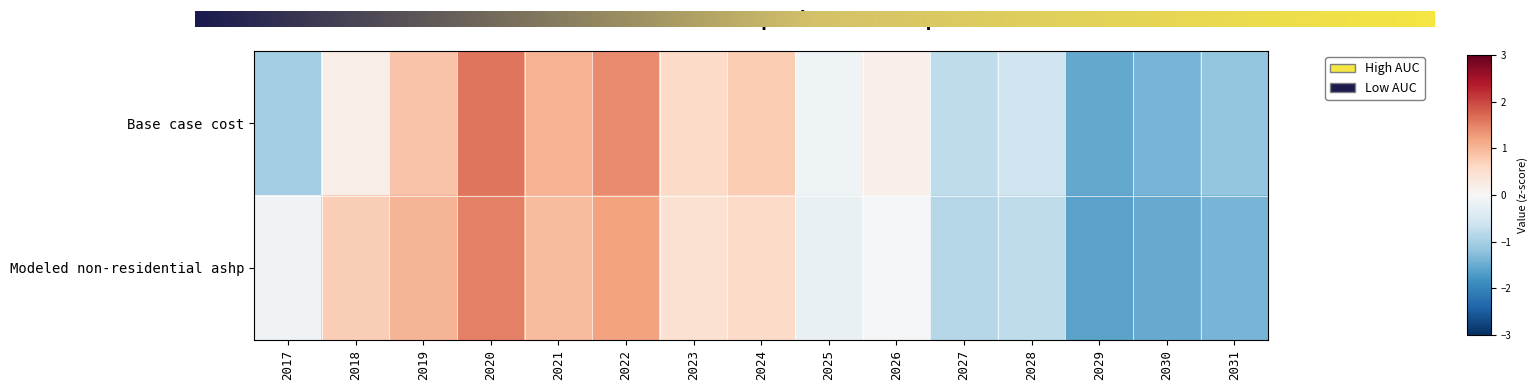

Reading left to right, transcribe all the data shown in this chart.

Base case cost: 2017=-1.0	2018=0.2	2019=0.9	2020=1.6	2021=1.0	2022=1.4	2023=0.6	2024=0.8	2025=-0.1	2026=0.2	2027=-0.8	2028=-0.6	2029=-1.5	2030=-1.4	2031=-1.2
Modeled non-residential ashp: 2017=-0.1	2018=0.7	2019=1.0	2020=1.5	2021=1.0	2022=1.2	2023=0.5	2024=0.6	2025=-0.2	2026=-0.0	2027=-0.9	2028=-0.8	2029=-1.6	2030=-1.5	2031=-1.4